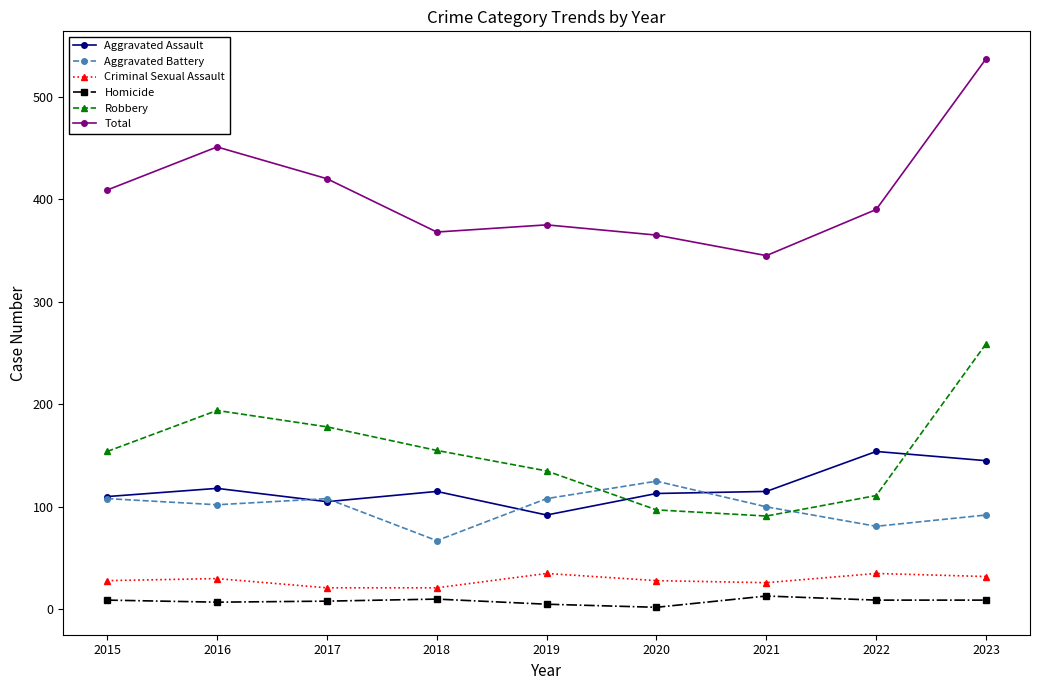

At which category does Total reach its first local peak?

2016